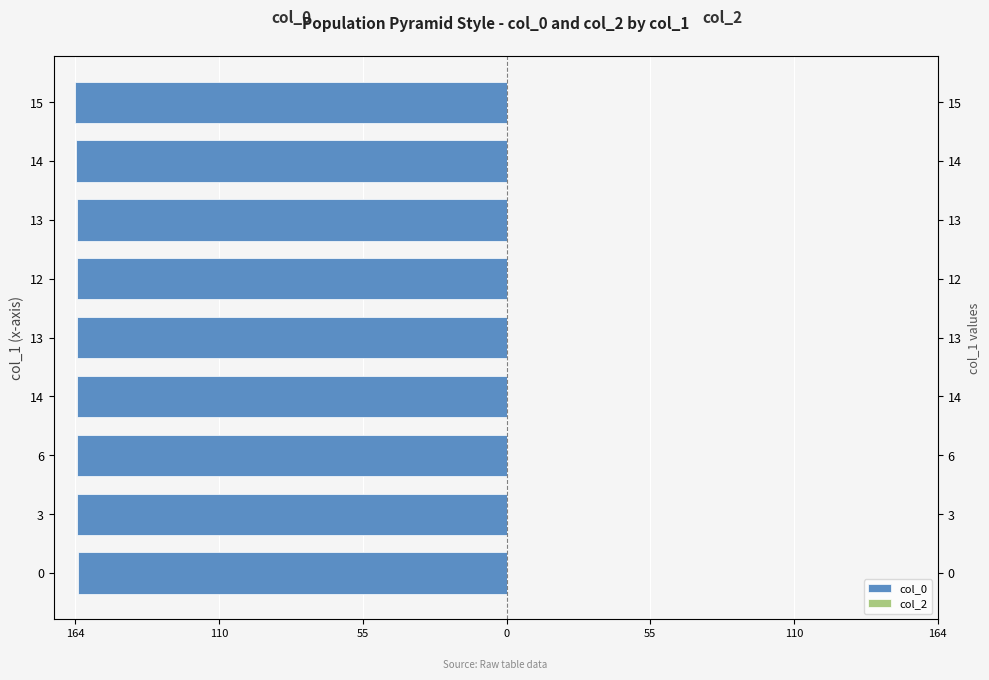

At how many categories does at least one series exceed -73?

9